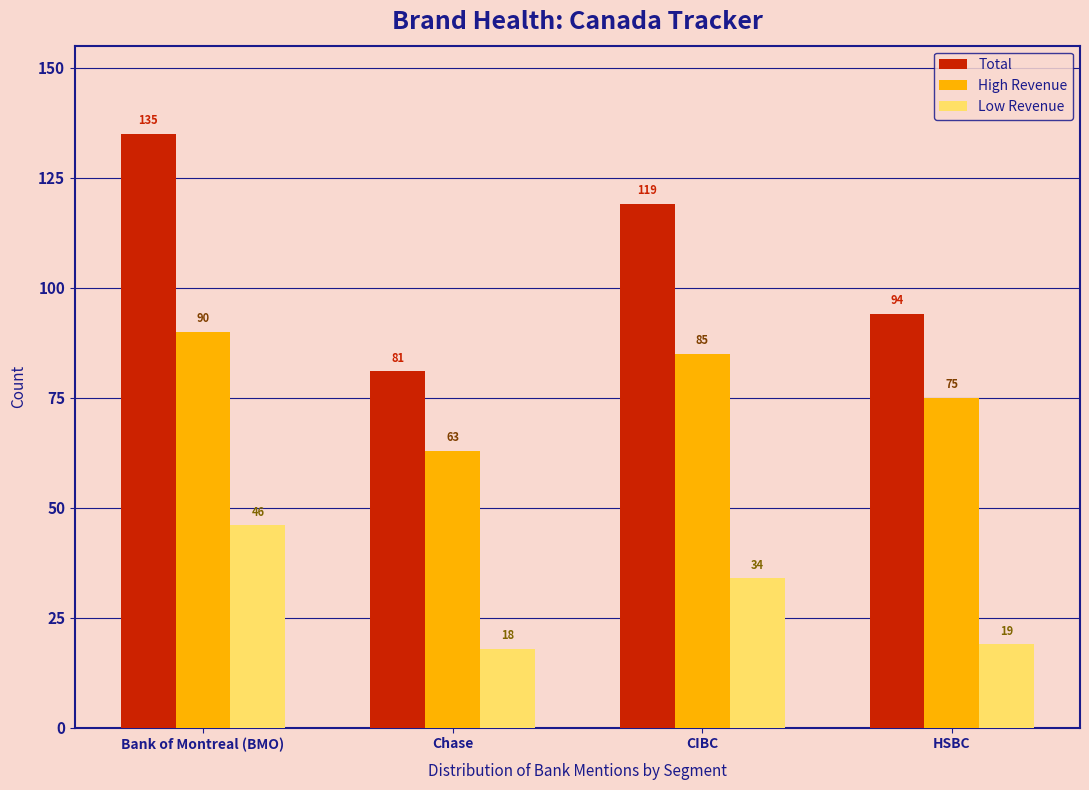

Reading left to right, what are all the values shown in this chart?

Total: 135	81	119	94
High Revenue: 90	63	85	75
Low Revenue: 46	18	34	19